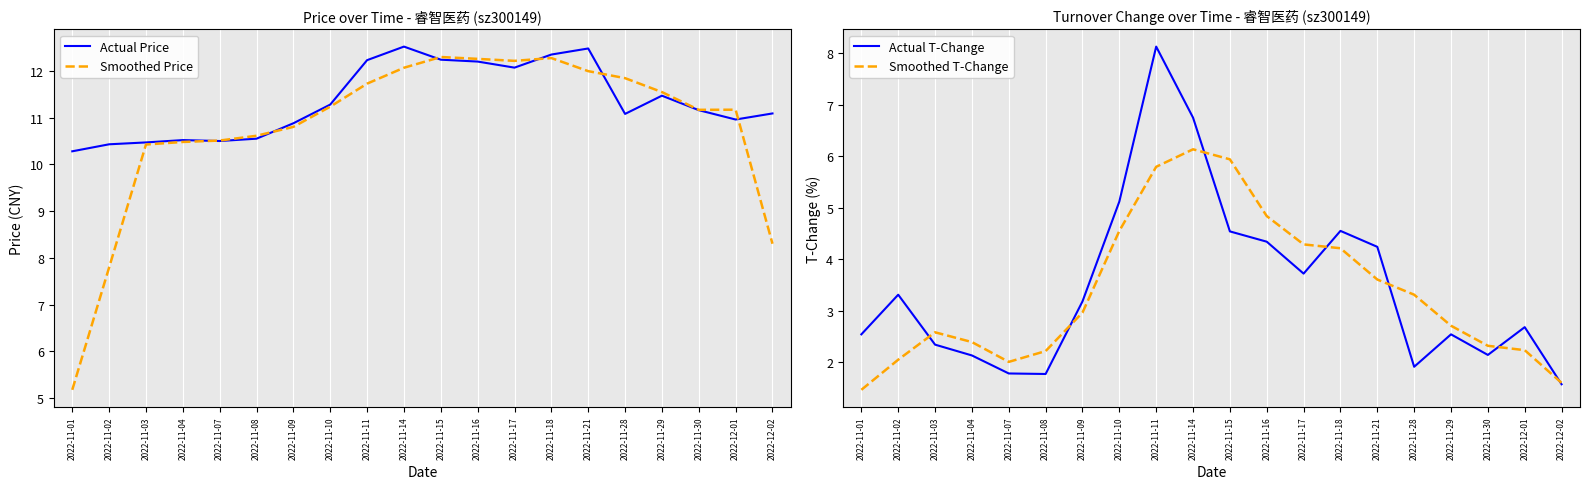

What is the minimum value for Actual T-Change?

1.6